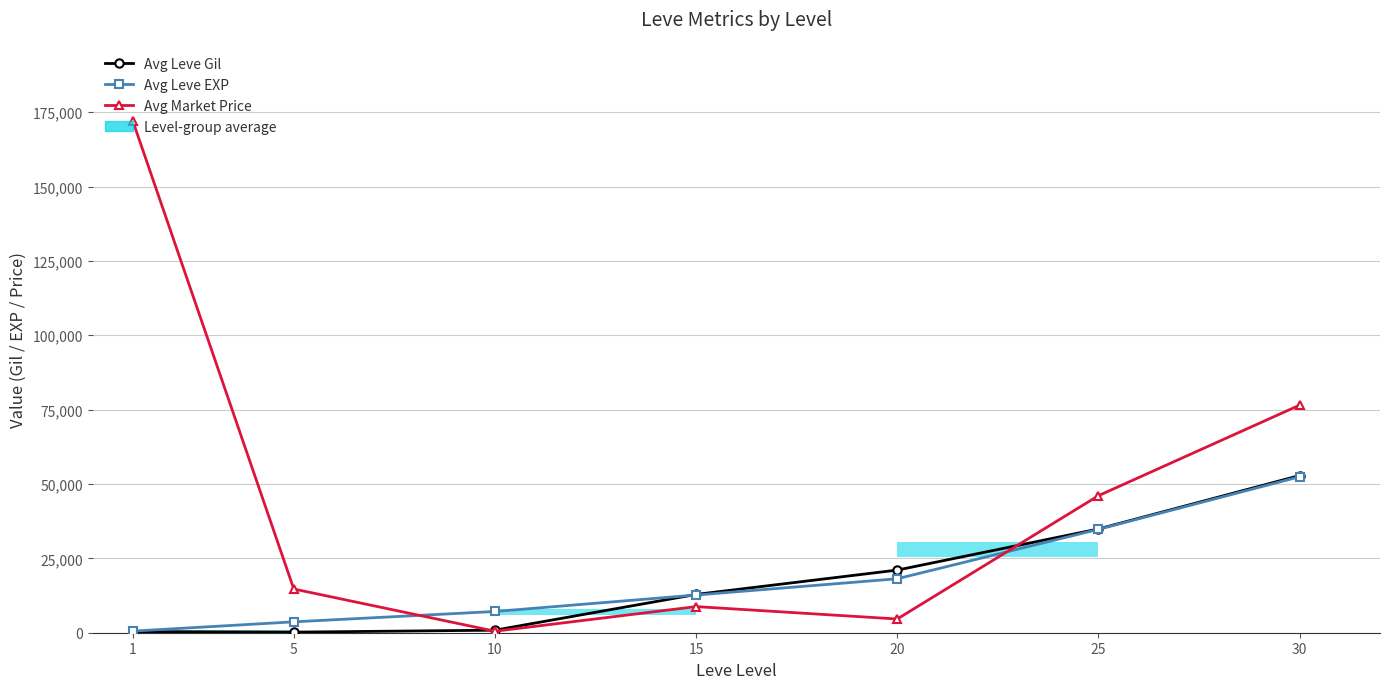

True or false: Avg Market Price and Avg Leve EXP intersect in this chart.

True